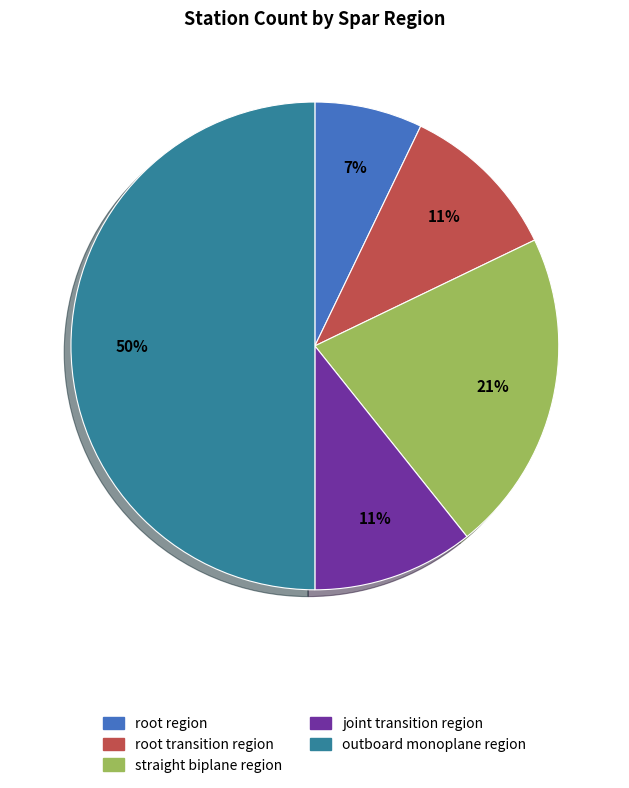

What percentage is the joint transition region slice, to the nearest percent?

11%